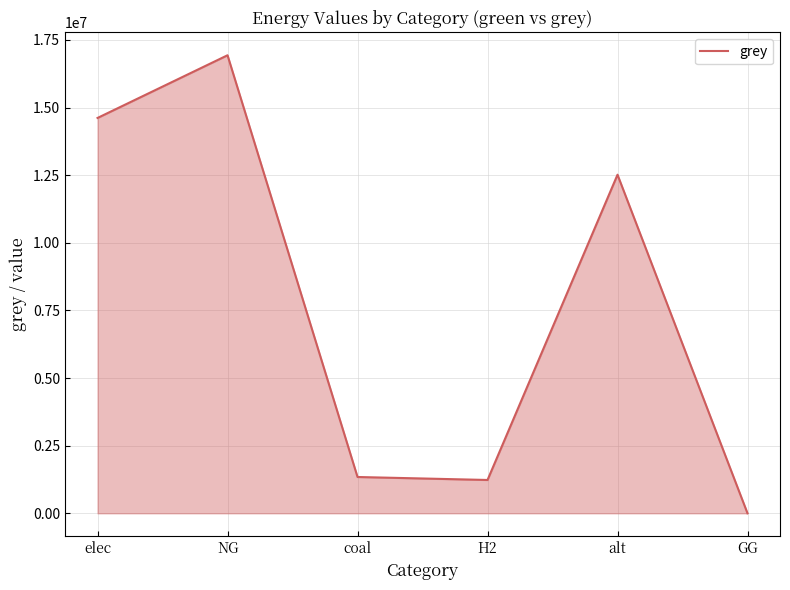

What is the difference between the maximum and minimum values?

16936058.2